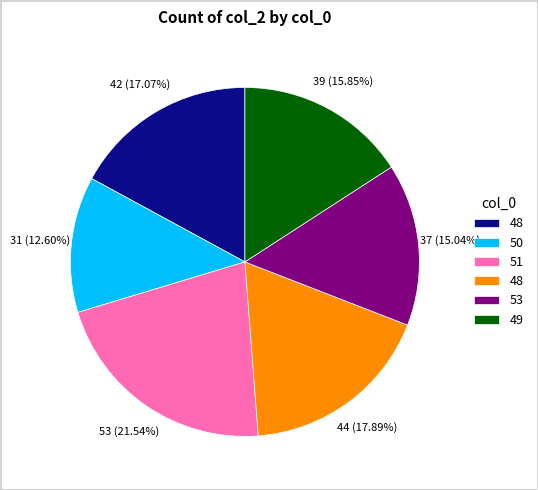

Is there any slice that represents more than half of the pie?

No